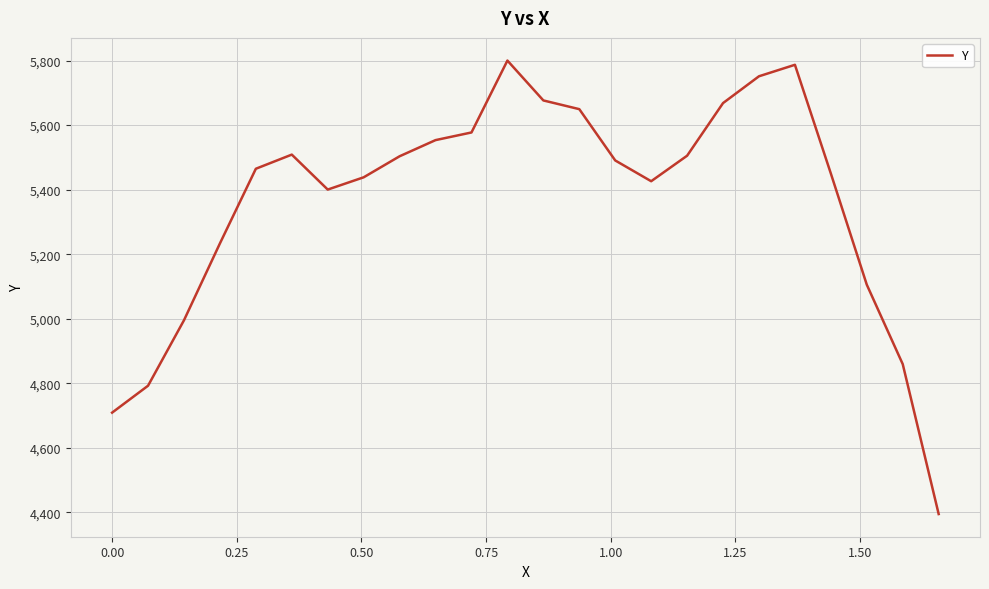

How many values exceed 5490?

12